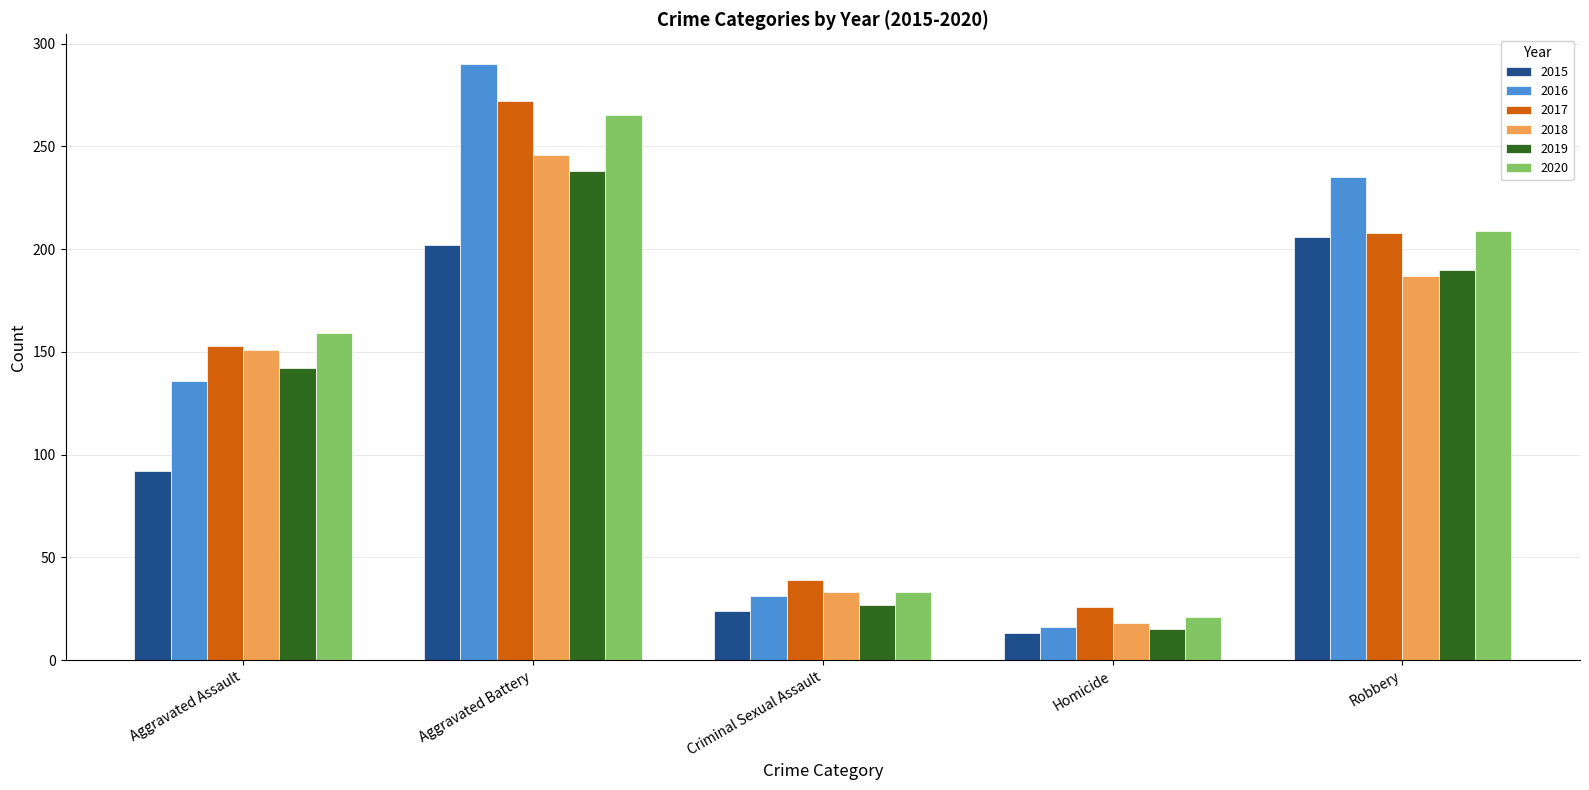

What is the difference between the maximum and minimum values in the 2016 series?

274